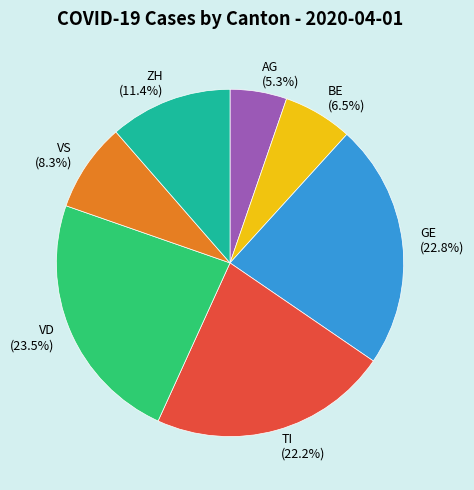

Rank the categories by value from highest to lowest.

VD, GE, TI, ZH, VS, BE, AG